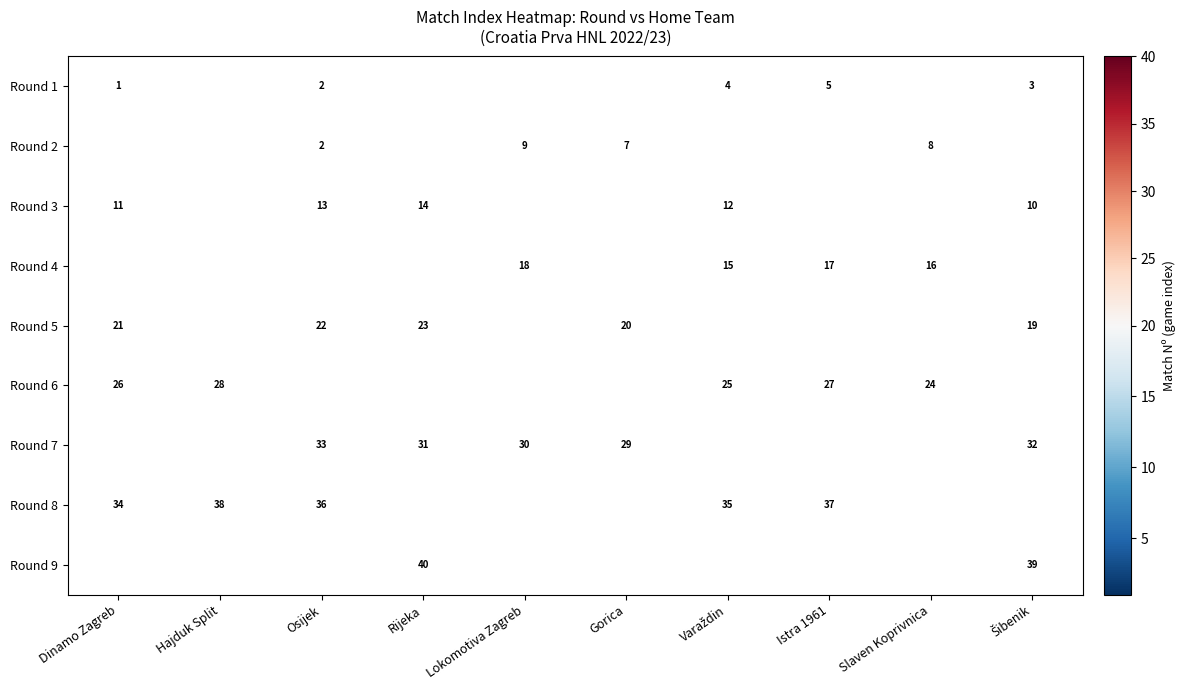

The Round 1 series shows 5 at Istra 1961. True or false?

True